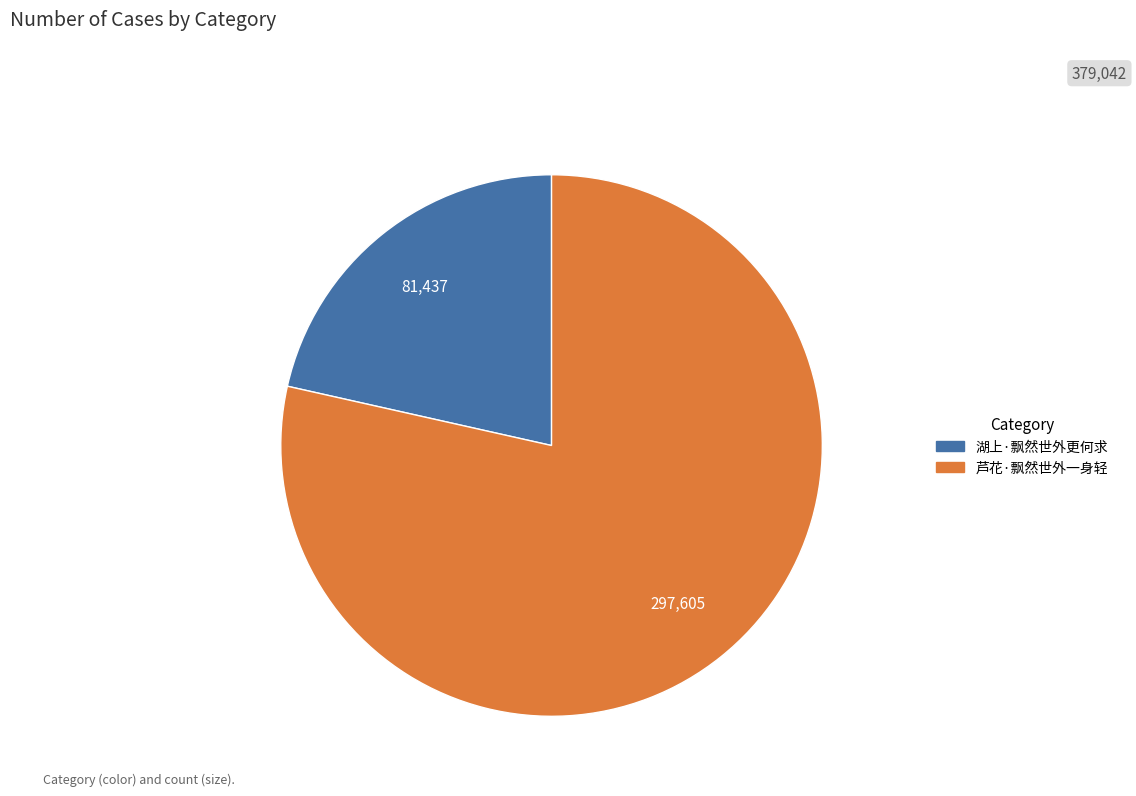

How many slices are in this pie chart?

2